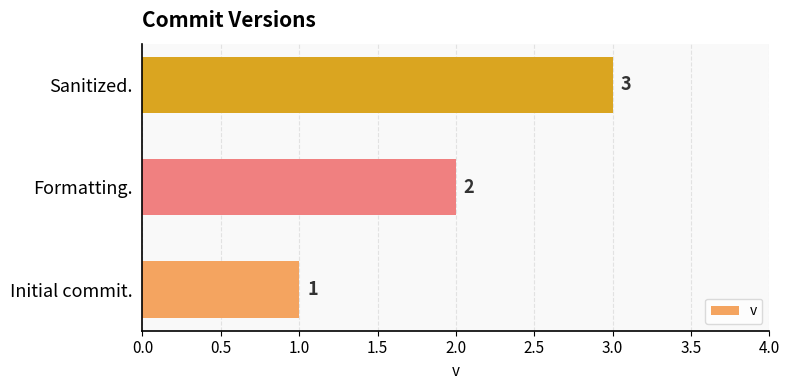

The chart shows a value of 1 at Formatting.. True or false?

False